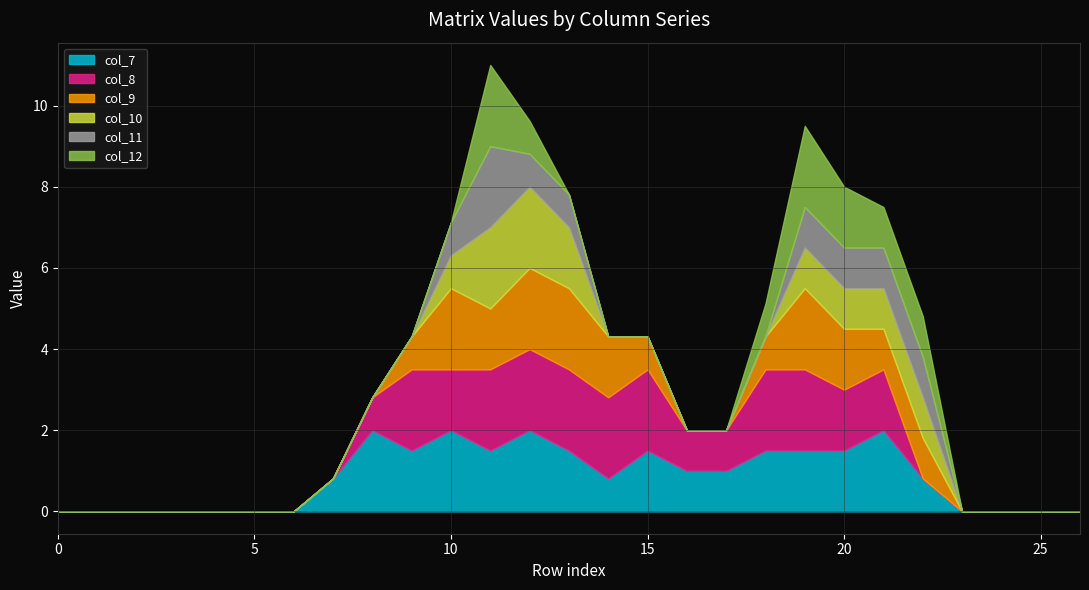

What are all the series names shown in the legend?

col_7, col_8, col_9, col_10, col_11, col_12